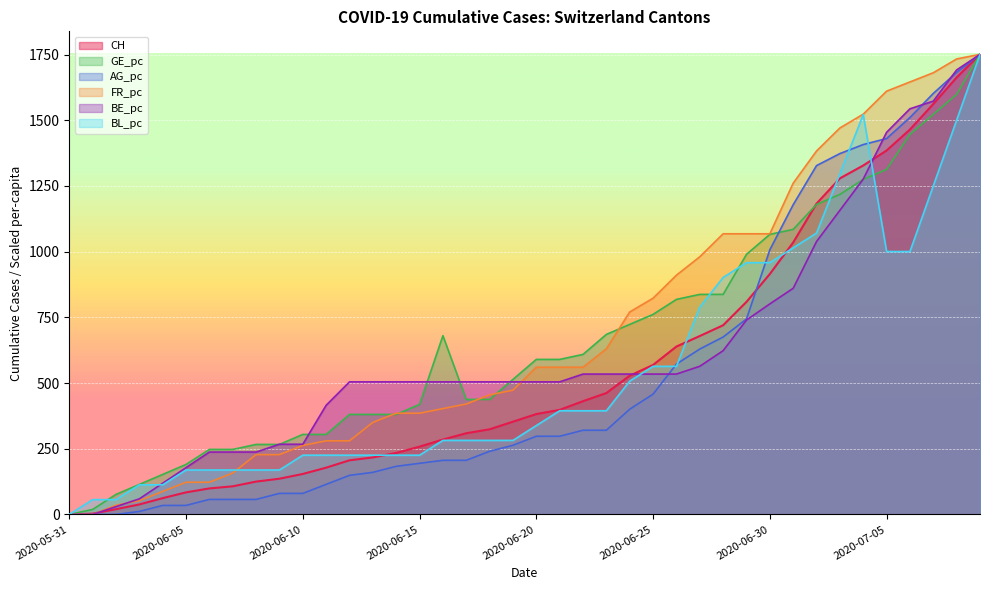

How many intersections are there between FR_pc and BL_pc?

1